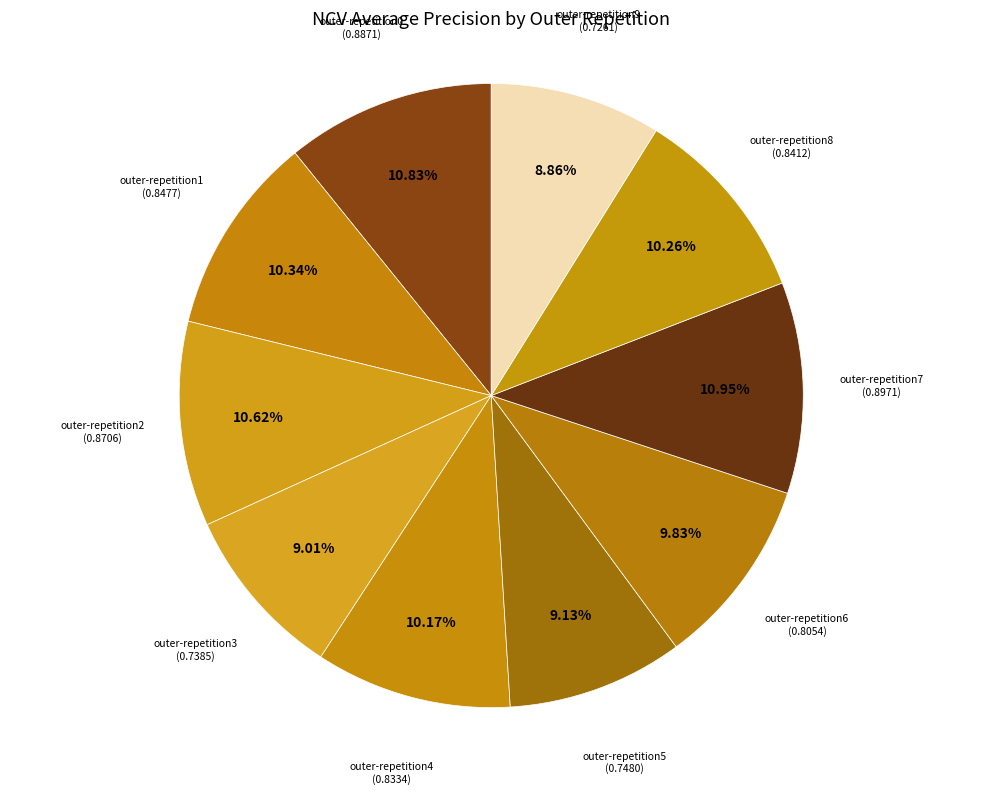

Which category has the smallest portion of the pie?

outer-repetition9